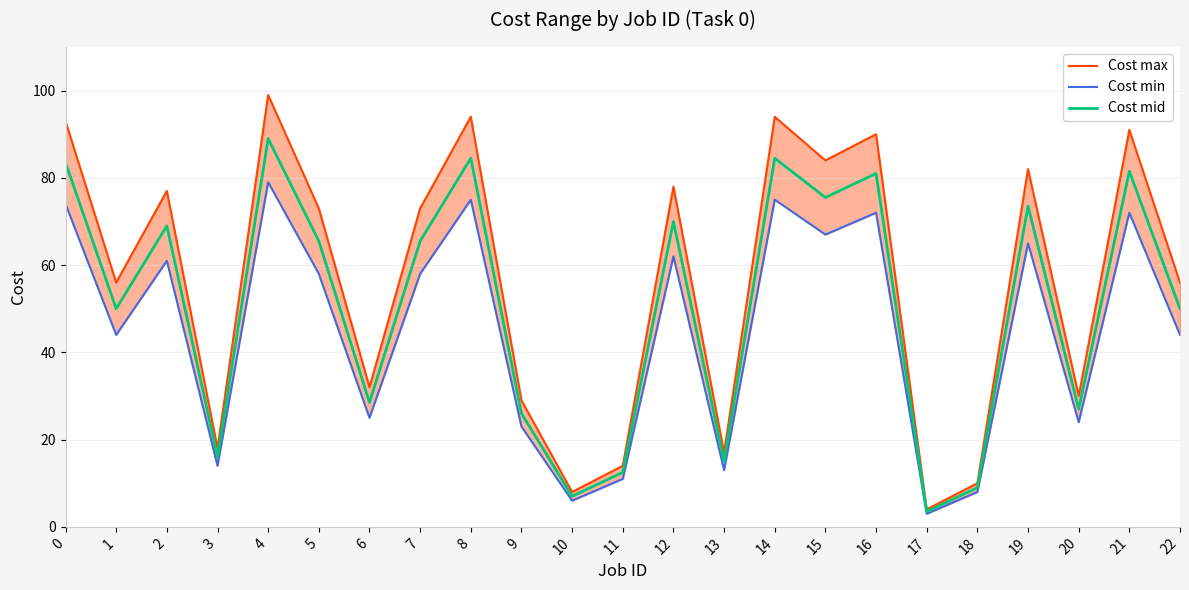

What is the total value across all series at 3?

48.0